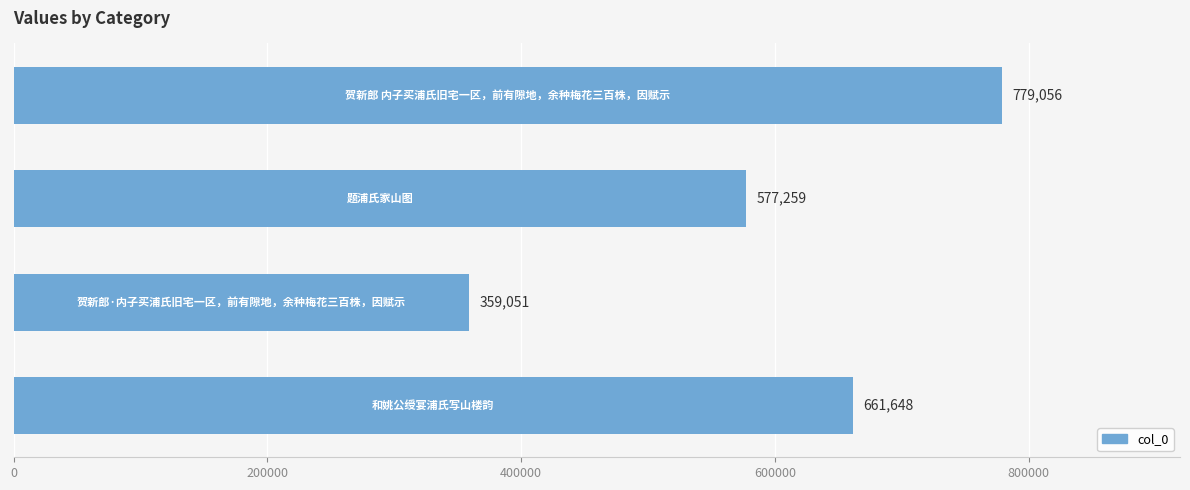

Reading top to bottom, what are all the values shown in this chart?

779056	577259	359051	661648